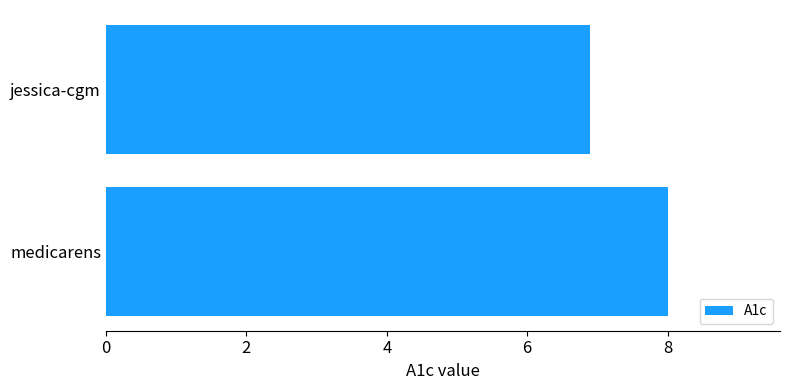

Reading bottom to top, transcribe all the data shown in this chart.

medicarens=8.0	jessica-cgm=6.9